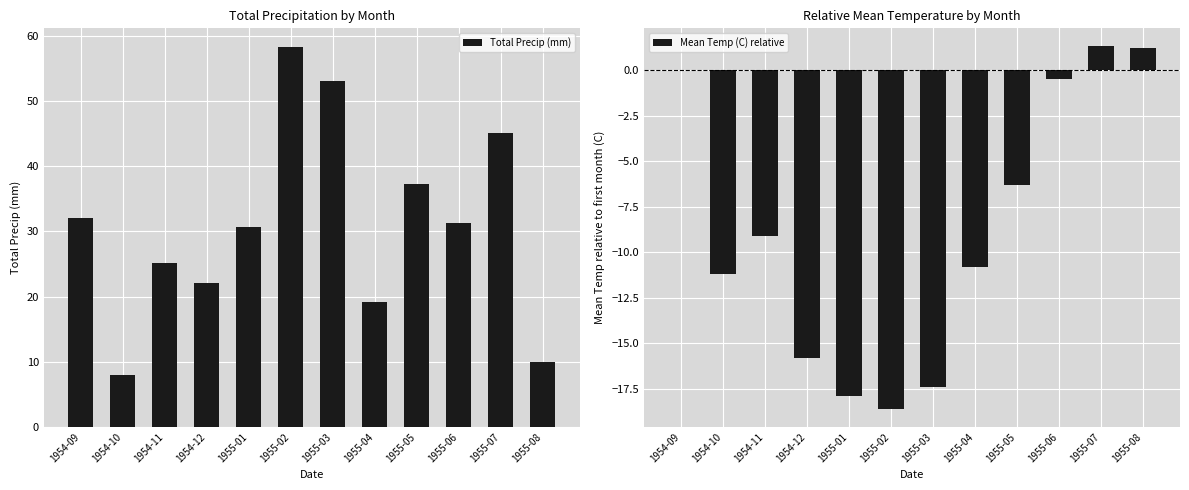

What is the spread (max minus min) of values at 1954-09?

32.0